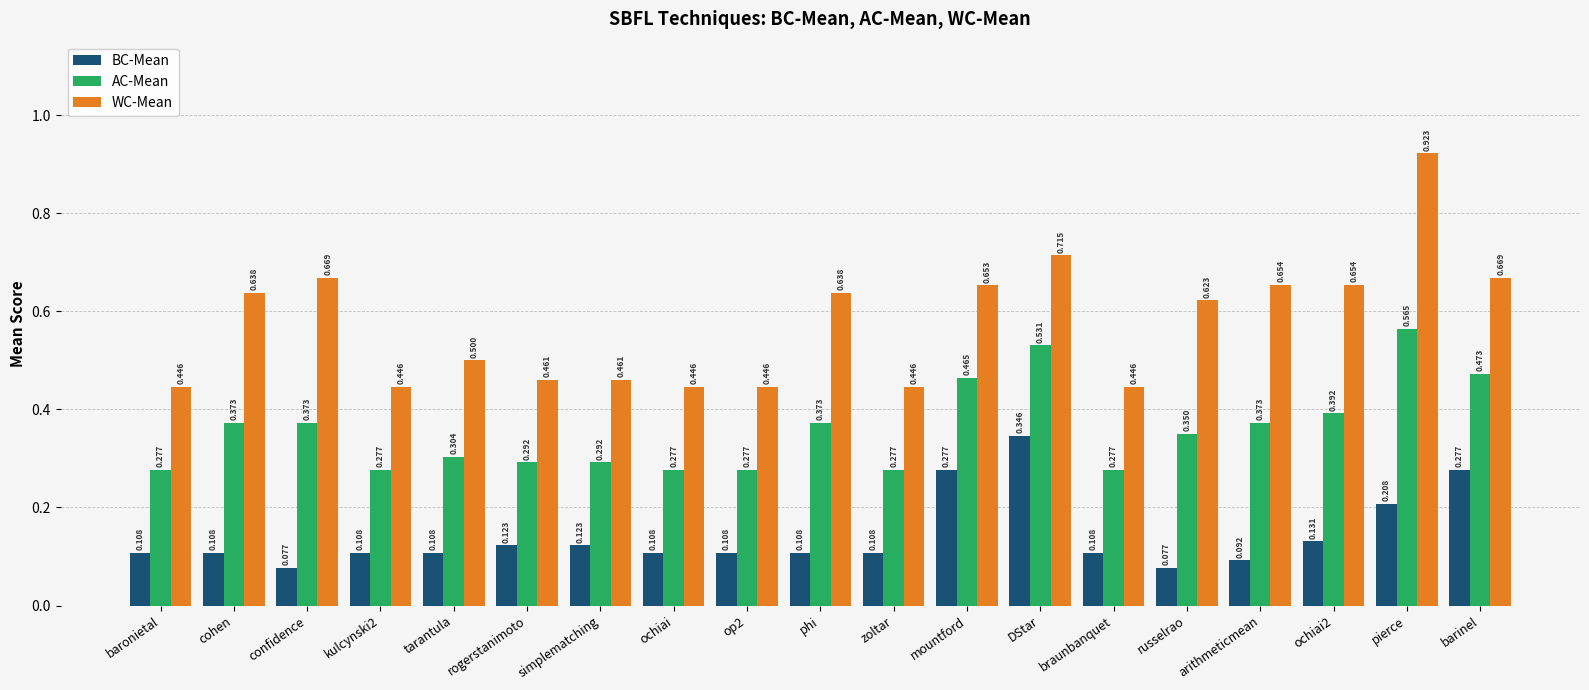

Which series has the largest total across all categories?

WC-Mean